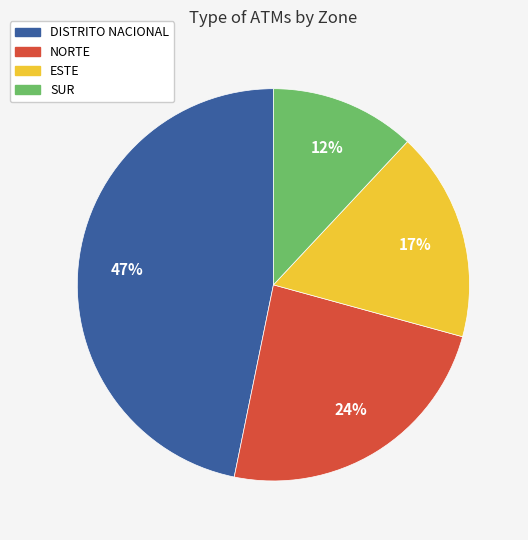

How many segments does this pie chart have?

4